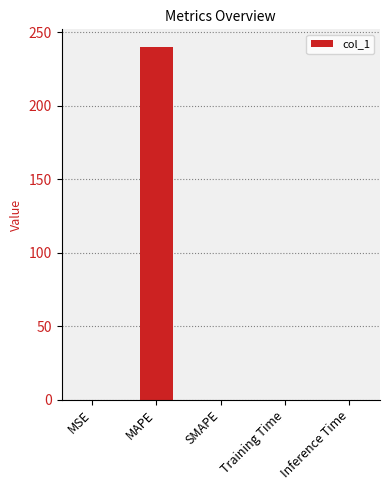

Which label corresponds to the largest value in the chart?

MAPE